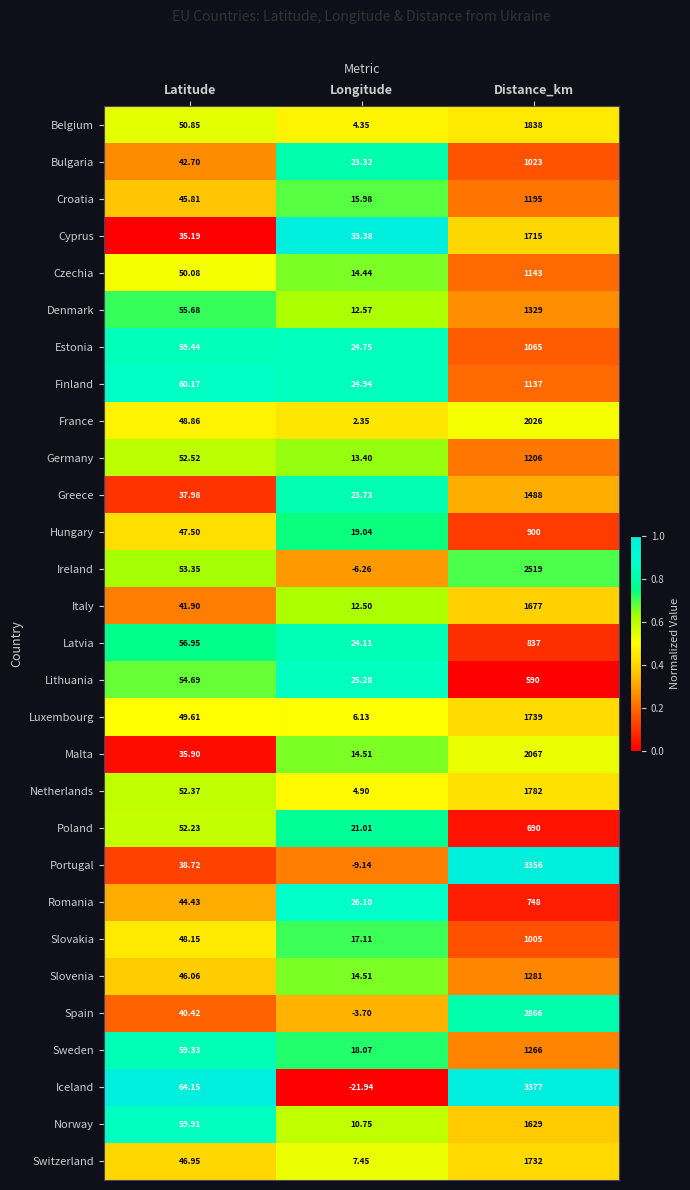

At which label does Iceland first exceed 64?

Latitude